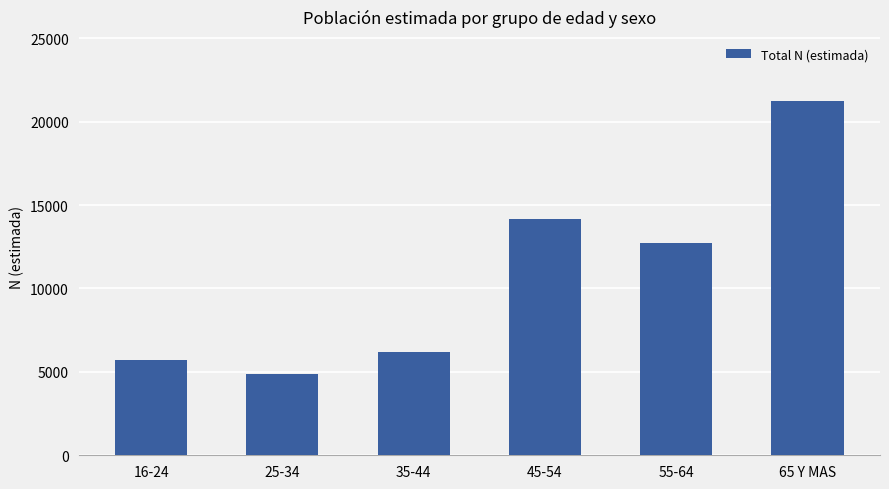

Is it true that the value at 55-64 is 6848?

False